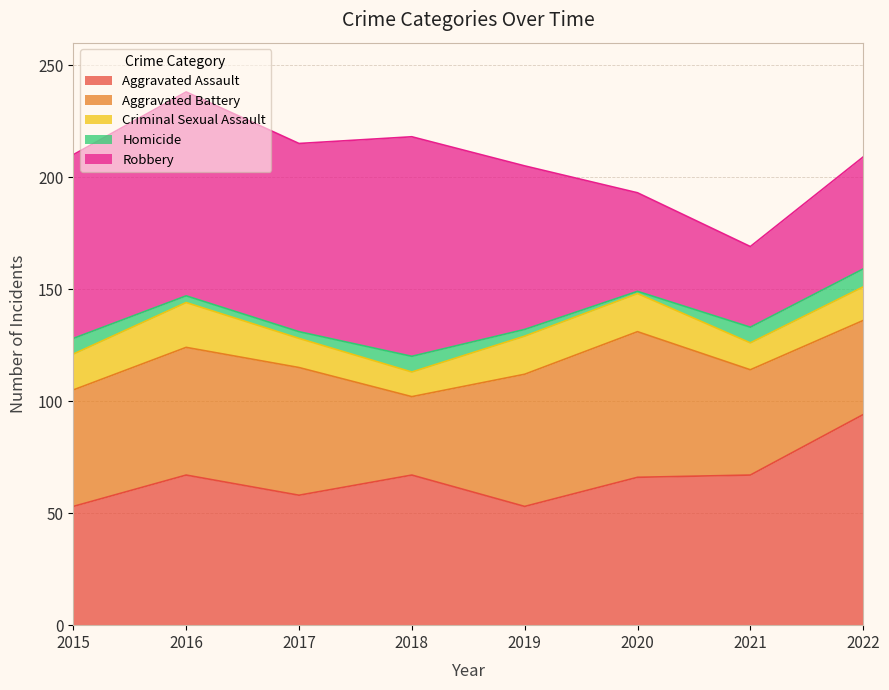

Which series has the largest total across all categories?

Robbery